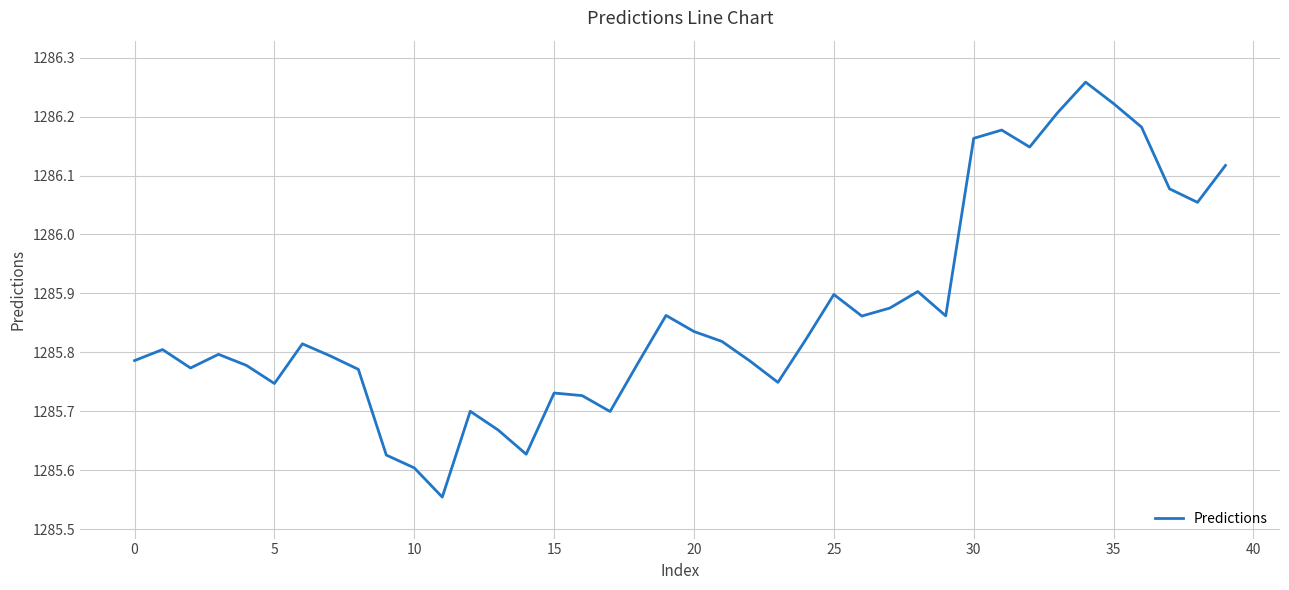

How many interior local valleys (lower than both neighbors) does the data have?

10